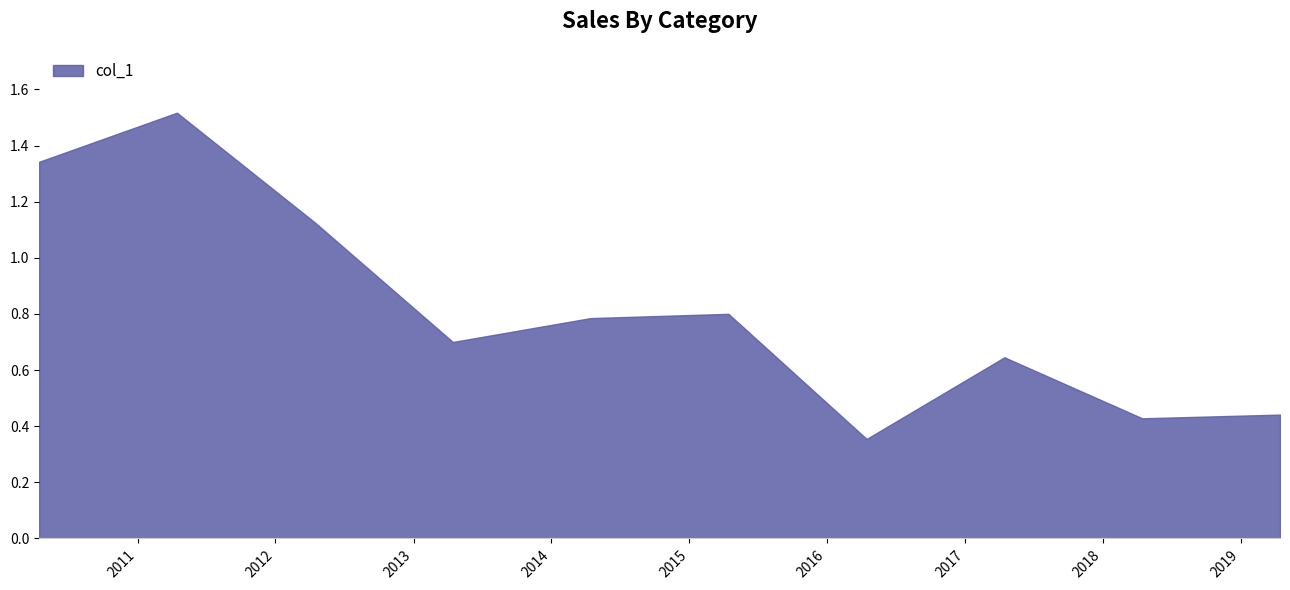

List the labels in order of value, largest first.

2011-04-15, 2010-04-15, 2012-04-15, 2015-04-15, 2014-04-15, 2013-04-15, 2017-04-15, 2019-04-15, 2018-04-15, 2016-04-15